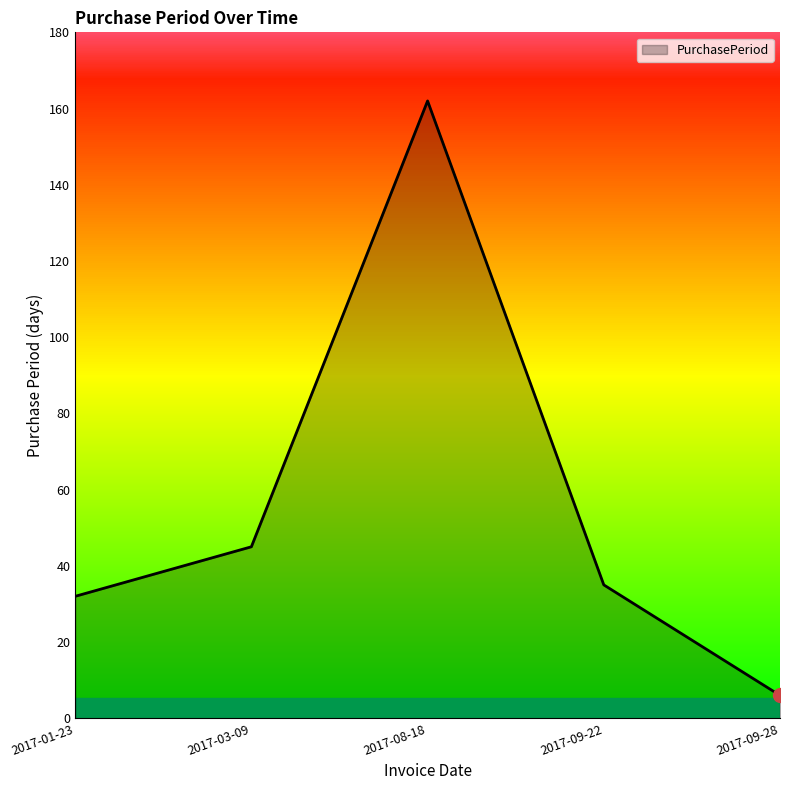

Where is the data nearest to the value 84?

2017-03-09